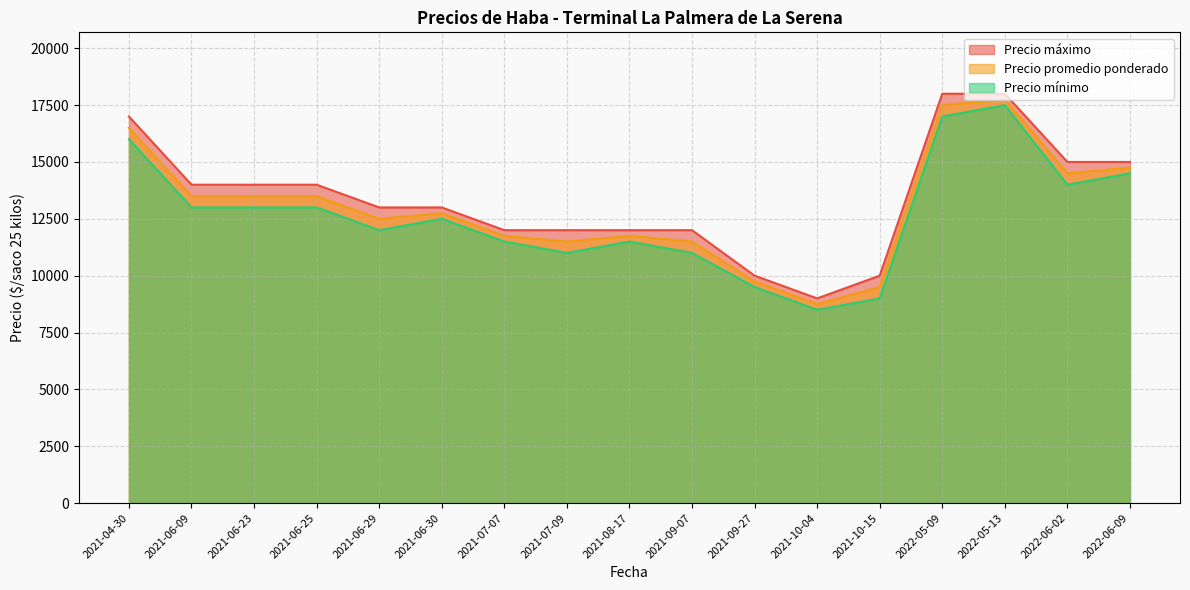

Does the chart display data point markers on the line(s)?

No